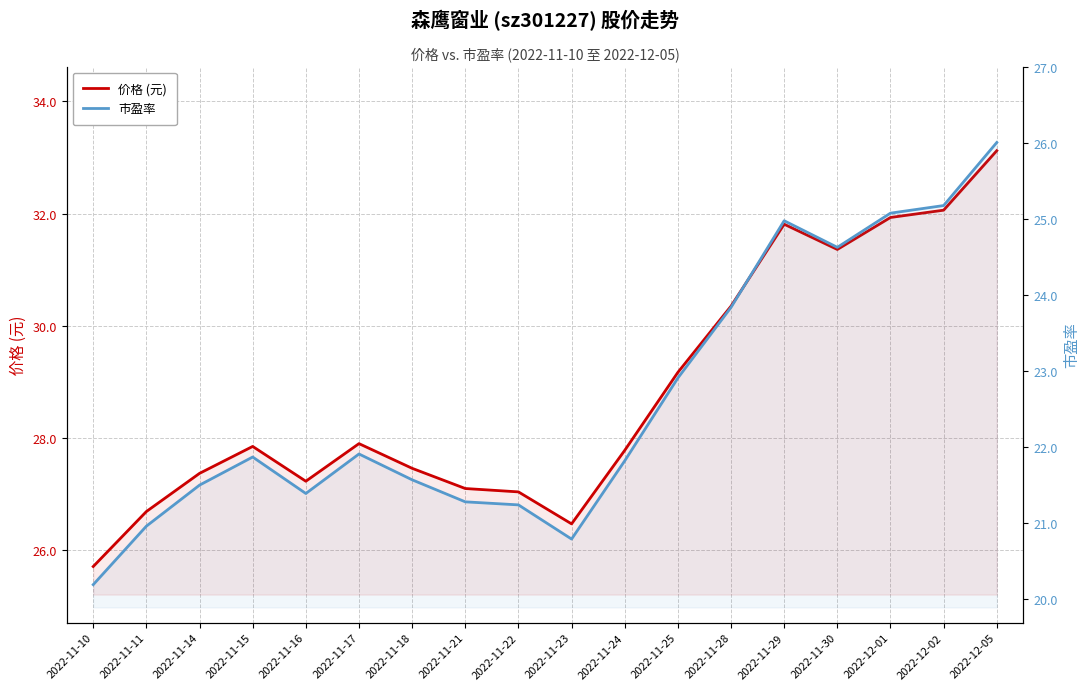

The 市盈率 series shows 21.3 at 2022-11-21. True or false?

True